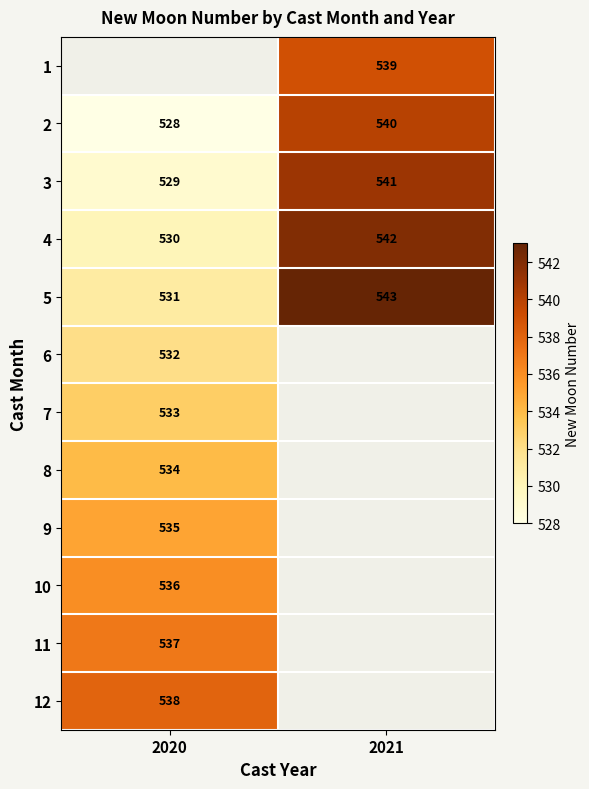

The 5 series shows 197.7 at 2021. True or false?

False